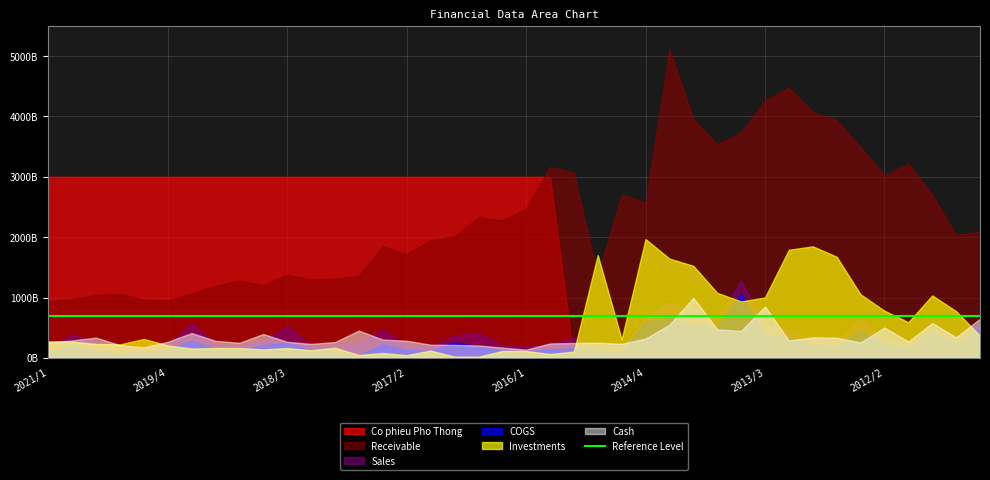

Reading left to right, list all the values displayed in this chart.

Co phieu Pho Thong: 2021/1=3000000000000	2020/4=3000000000000	2020/3=3000000000000	2020/2=3000000000000	2020/1=3000000000000	2019/4=3000000000000	2019/3=3000000000000	2019/2=3000000000000	2019/1=3000000000000	2018/4=3000000000000	2018/3=3000000000000	2018/2=3000000000000	2018/1=3000000000000	2017/4=3000000000000	2017/3=3000000000000	2017/2=3000000000000	2017/1=3000000000000	2016/4=3000000000000	2016/3=3000000000000	2016/2=3000000000000	2016/1=3000000000000	2015/4=3000000000000	2015/3=0	2015/2=0	2015/1=0	2014/4=0	2014/3=0	2014/2=0	2014/1=0	2013/4=0	2013/3=0	2013/2=0	2013/1=0	2012/4=0	2012/3=0	2012/2=0	2012/1=0	2011/4=0	2011/3=0	2011/2=0
COGS: 2021/1=83748331499	2020/4=219787136413	2020/3=113139353671	2020/2=80998724628	2020/1=109695439119	2019/4=133112469423	2019/3=283748696772	2019/2=144734313475	2019/1=133665211824	2018/4=208966634793	2018/3=250929616451	2018/2=129151957594	2018/1=128865691043	2017/4=46222274907	2017/3=227741370563	2017/2=132781709503	2017/1=113184687197	2016/4=260155145813	2016/3=188286708623	2016/2=120997462266	2016/1=111769905338	2015/4=140876099090	2015/3=158730149267	2015/2=119317313577	2015/1=103144328067	2014/4=585421341002	2014/3=671006989801	2014/2=534089969448	2014/1=502773847426	2013/4=1060100372094	2013/3=379710998148	2013/2=318972607802	2013/1=214002730354	2012/4=183972027205	2012/3=442075688662	2012/2=234067758594	2012/1=158158334417	2011/4=425449943442	2011/3=238204842617	2011/2=481361202953
Sales: 2021/1=101898384468	2020/4=405749020449	2020/3=233324245328	2020/2=115952684026	2020/1=147184521579	2019/4=203308296595	2019/3=586493740273	2019/2=224262522747	2019/1=197988682289	2018/4=280029140002	2018/3=529834016076	2018/2=213609723290	2018/1=214085166051	2017/4=235373542258	2017/3=479742457689	2017/2=214817136139	2017/1=203315223242	2016/4=369549907136	2016/3=421760718893	2016/2=208085745624	2016/1=184961762235	2015/4=227850008395	2015/3=333974029257	2015/2=206878273087	2015/1=164675926675	2014/4=650976062127	2014/3=939250185696	2014/2=706194721625	2014/1=642164440834	2013/4=1278735833716	2013/3=535245826191	2013/2=446923483021	2013/1=306374996495	2012/4=271656133325	2012/3=630974346913	2012/2=284320429953	2012/1=227819567871	2011/4=477397318372	2011/3=338974814963	2011/2=565956276944
Cash: 2021/1=257570346380	2020/4=288488166924	2020/3=336556912895	2020/2=210889134063	2020/1=175698995714	2019/4=266171535468	2019/3=411976853305	2019/2=282866496989	2019/1=249499498697	2018/4=396021510275	2018/3=266127147634	2018/2=231482279622	2018/1=262673160459	2017/4=452141039553	2017/3=303305072459	2017/2=284566673678	2017/1=217797349666	2016/4=215057355832	2016/3=205408003214	2016/2=170790366875	2016/1=136022164940	2015/4=239324304347	2015/3=246185131943	2015/2=251277717088	2015/1=233341997839	2014/4=319234895856	2014/3=550625562319	2014/2=996778569196	2014/1=471871086447	2013/4=448150466340	2013/3=853626757094	2013/2=288333846839	2013/1=339995774349	2012/4=334475296676	2012/3=255649895888	2012/2=504381188204	2012/1=269879975932	2011/4=577907063157	2011/3=341193384941	2011/2=649153123384
Investments: 2021/1=273409896915	2020/4=268814834615	2020/3=230678445300	2020/2=223610645860	2020/1=313720424901	2019/4=207111298200	2019/3=154787186263	2019/2=162632916263	2019/1=163482881706	2018/4=139766643509	2018/3=162564243776	2018/2=126601433776	2018/1=167941078200	2017/4=47602648200	2017/3=81165163200	2017/2=44845348200	2017/1=120668998200	2016/4=20723998200	2016/3=18869728200	2016/2=113372818400	2016/1=114180453956	2015/4=64109385841	2015/3=103087805762	2015/2=1702391388216	2015/1=307693143877	2014/4=1967189368126	2014/3=1645225617010	2014/2=1525171926010	2014/1=1077495802839	2013/4=935037915685	2013/3=1000125466480	2013/2=1790885322383	2013/1=1848094644021	2012/4=1676074626008	2012/3=1052769193964	2012/2=781170547864	2012/1=591122455606	2011/4=1034208193804	2011/3=773946899694	2011/2=365012974547
Receivable: 2021/1=936761609707	2020/4=977904813478	2020/3=1040807865156	2020/2=1063213442627	2020/1=961754520211	2019/4=955656460623	2019/3=1067644898730	2019/2=1190848801692	2019/1=1283407605811	2018/4=1201137397044	2018/3=1380475932754	2018/2=1297556525003	2018/1=1311655150943	2017/4=1358848185039	2017/3=1848660763436	2017/2=1715874559495	2017/1=1948409101712	2016/4=2011308923013	2016/3=2329038779865	2016/2=2275829270654	2016/1=2468263082197	2015/4=3164002372003	2015/3=3064663094415	2015/2=1363075286861	2015/1=2707986411996	2014/4=2565782773992	2014/3=5120346598378	2014/2=3957019300716	2014/1=3538463788473	2013/4=3733776840138	2013/3=4264543179979	2013/2=4475644330761	2013/1=4072838575992	2012/4=3936239915706	2012/3=3488131621349	2012/2=3022017233364	2012/1=3215056752635	2011/4=2700284674526	2011/3=2034401828342	2011/2=2091969265879